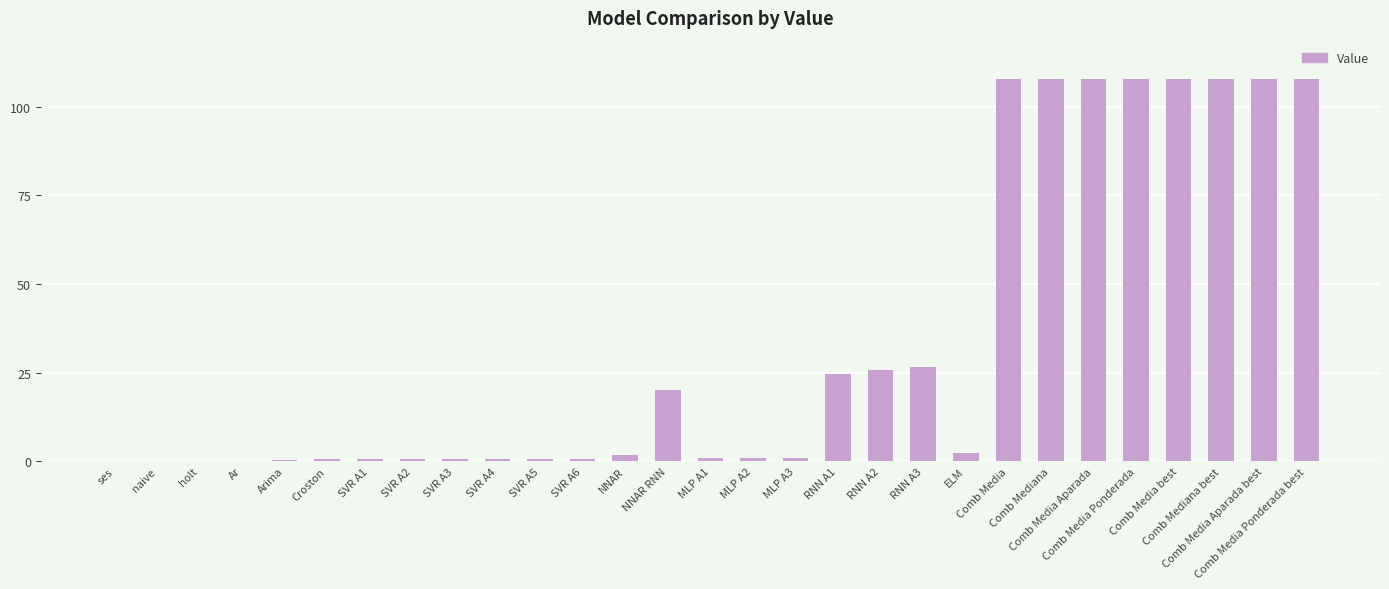

What is the greatest value displayed?

107.8